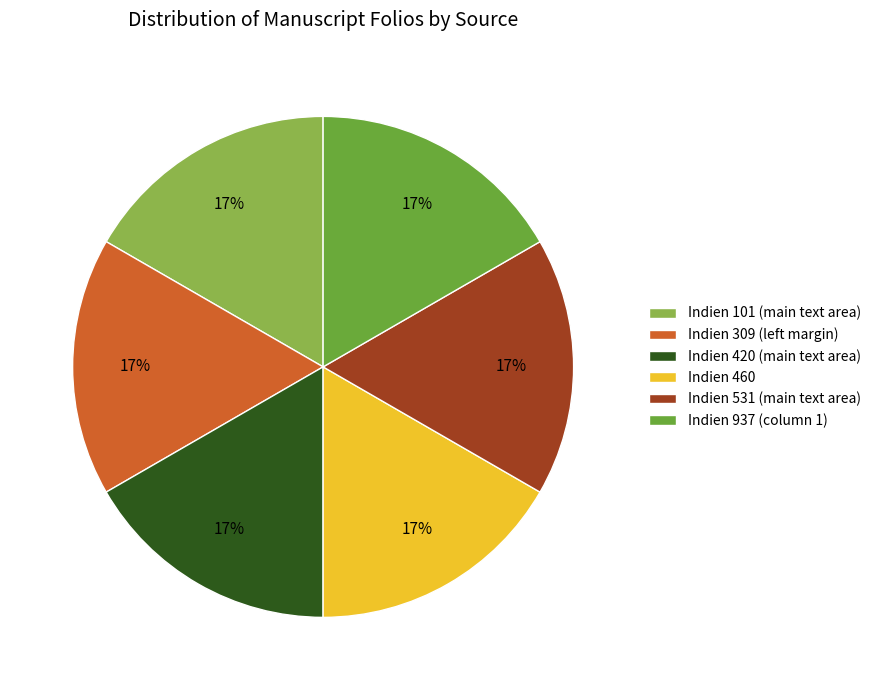

Does Indien 460 represent more than half of the total?

No